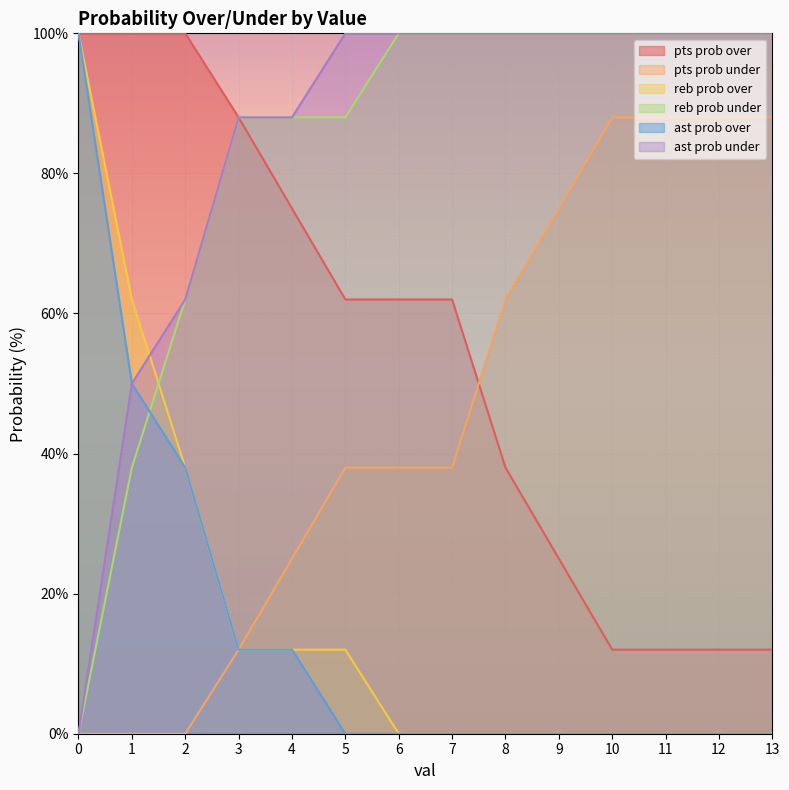

Reading left to right, transcribe all the data shown in this chart.

pts prob over: 100	100	100	88	75	62	62	62	38	25	12	12	12	12
pts prob under: 0	0	0	12	25	38	38	38	62	75	88	88	88	88
reb prob over: 100	62	38	12	12	12	0	0	0	0	0	0	0	0
reb prob under: 0	38	62	88	88	88	100	100	100	100	100	100	100	100
ast prob over: 100	50	38	12	12	0	0	0	0	0	0	0	0	0
ast prob under: 0	50	62	88	88	100	100	100	100	100	100	100	100	100